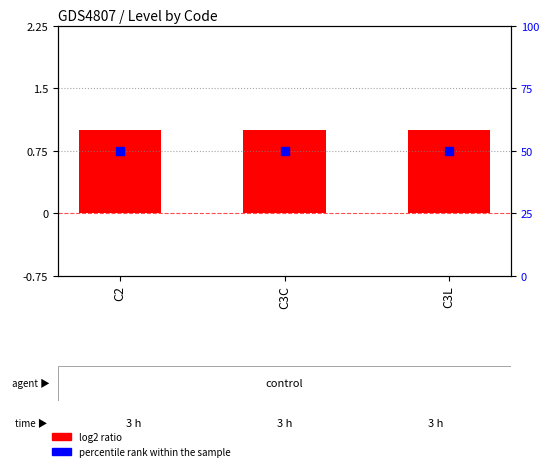

Which series has the largest Y range (max minus min)?

Level (log2 ratio)